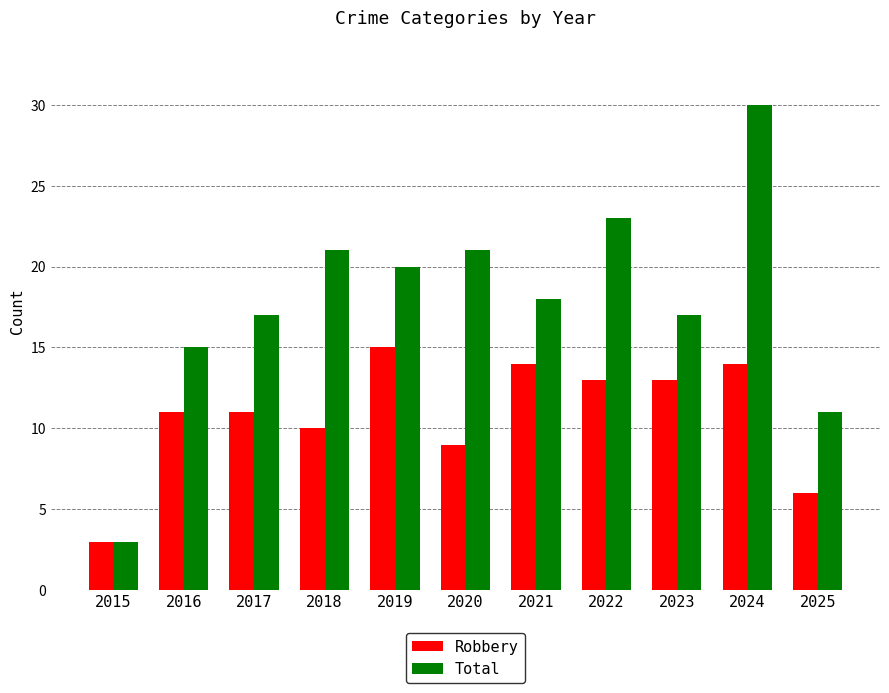

Are the bars grouped side by side (vs. stacked)?

Yes